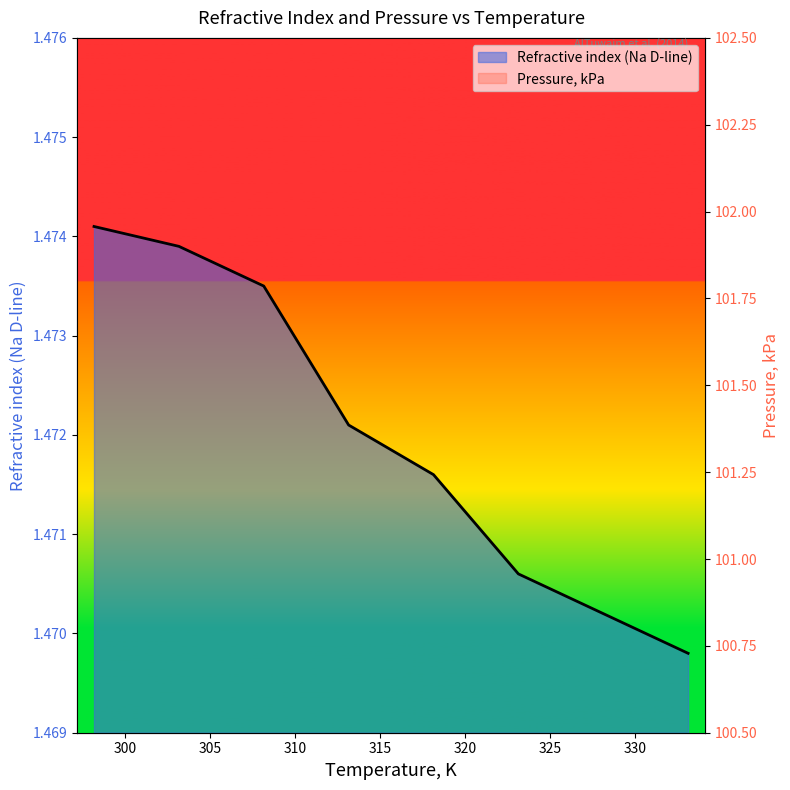

How many lines are shown in the chart?

1